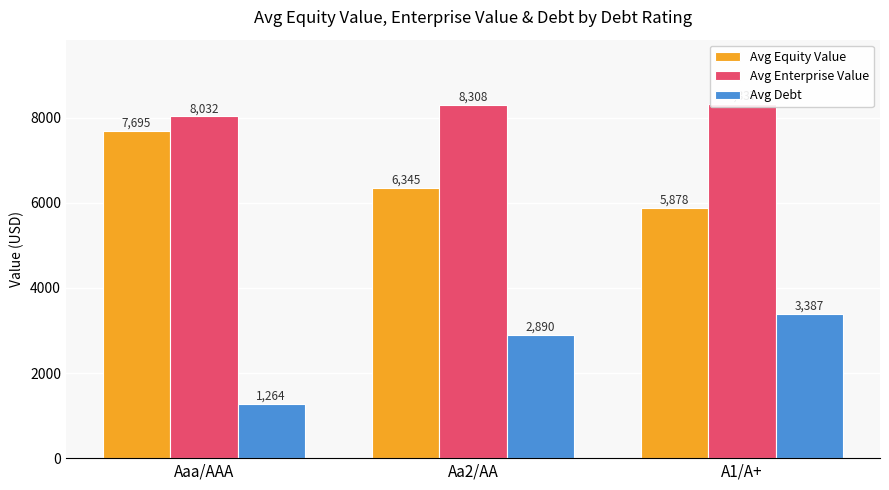

Reading right to left, extract all data points from this chart.

Avg Equity Value: 5878.1	6345.4	7694.8
Avg Enterprise Value: 8337.4	8308.1	8031.8
Avg Debt: 3386.6	2889.9	1264.3